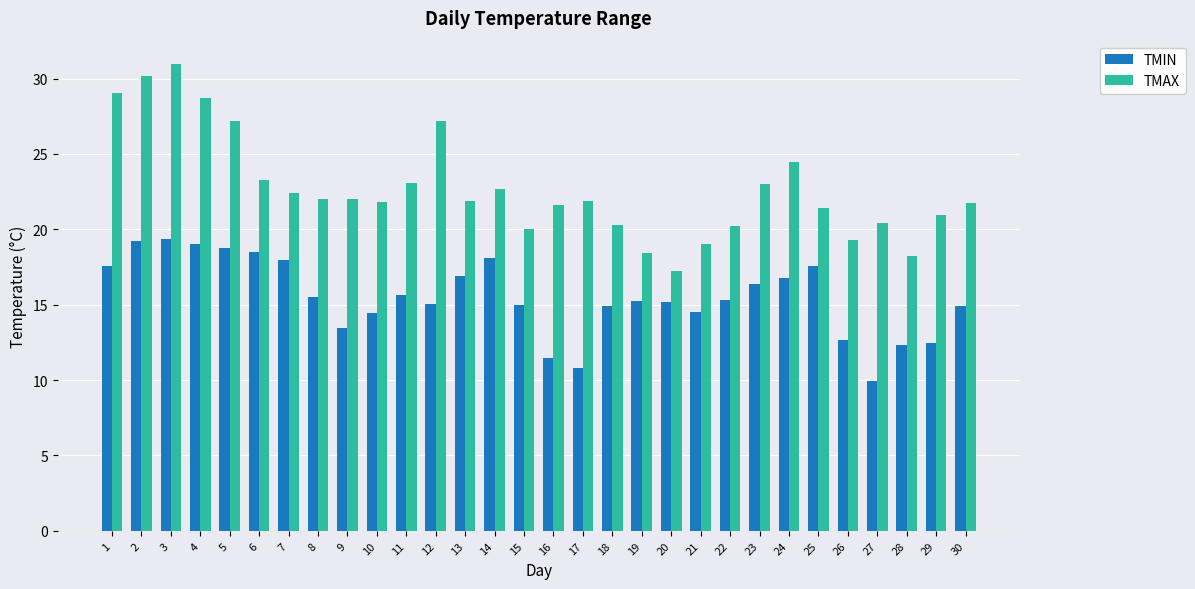

Is the value of TMIN at 16 greater than the value of TMAX at 28?

No